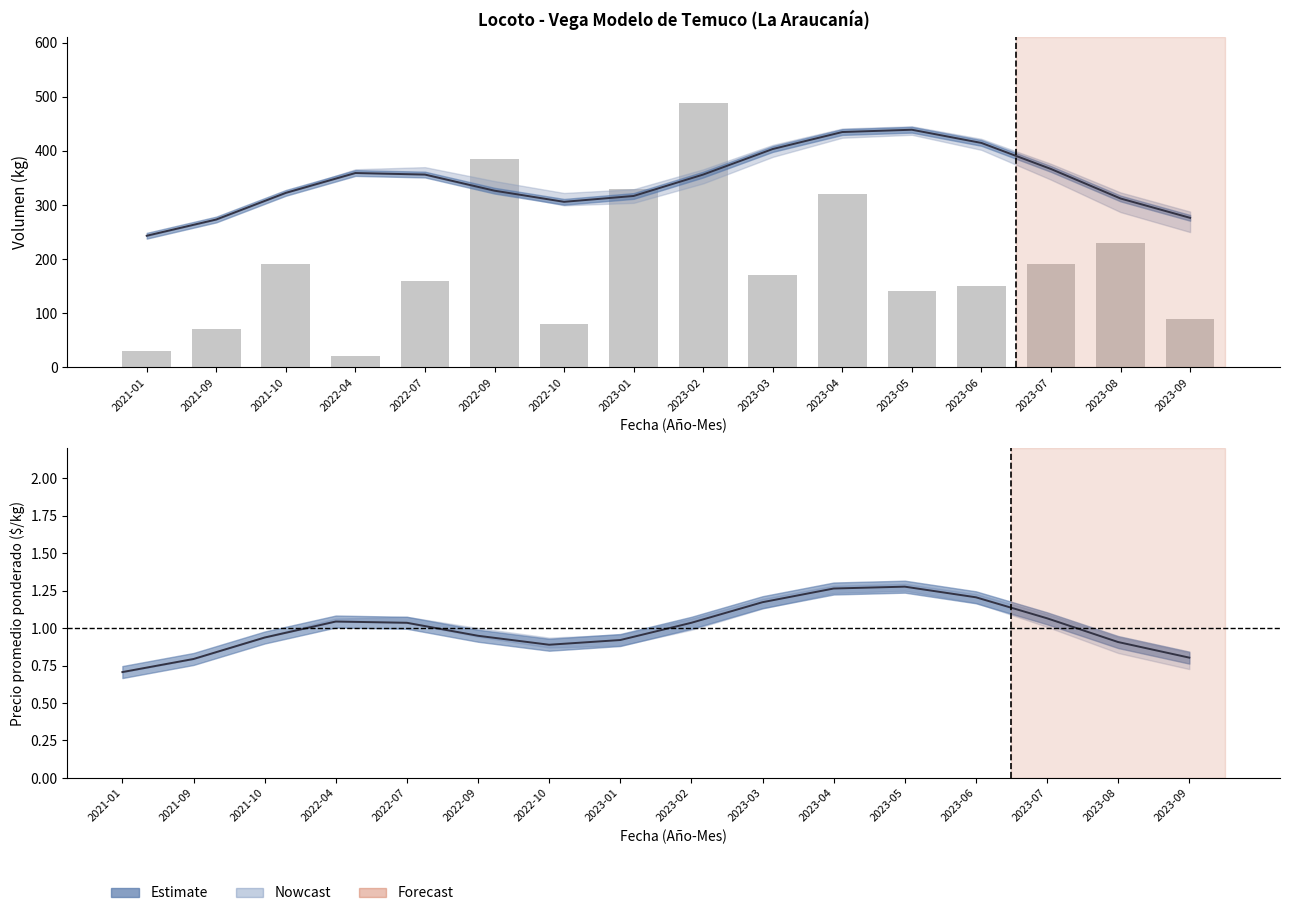

What position from the left is 2023-08?

15